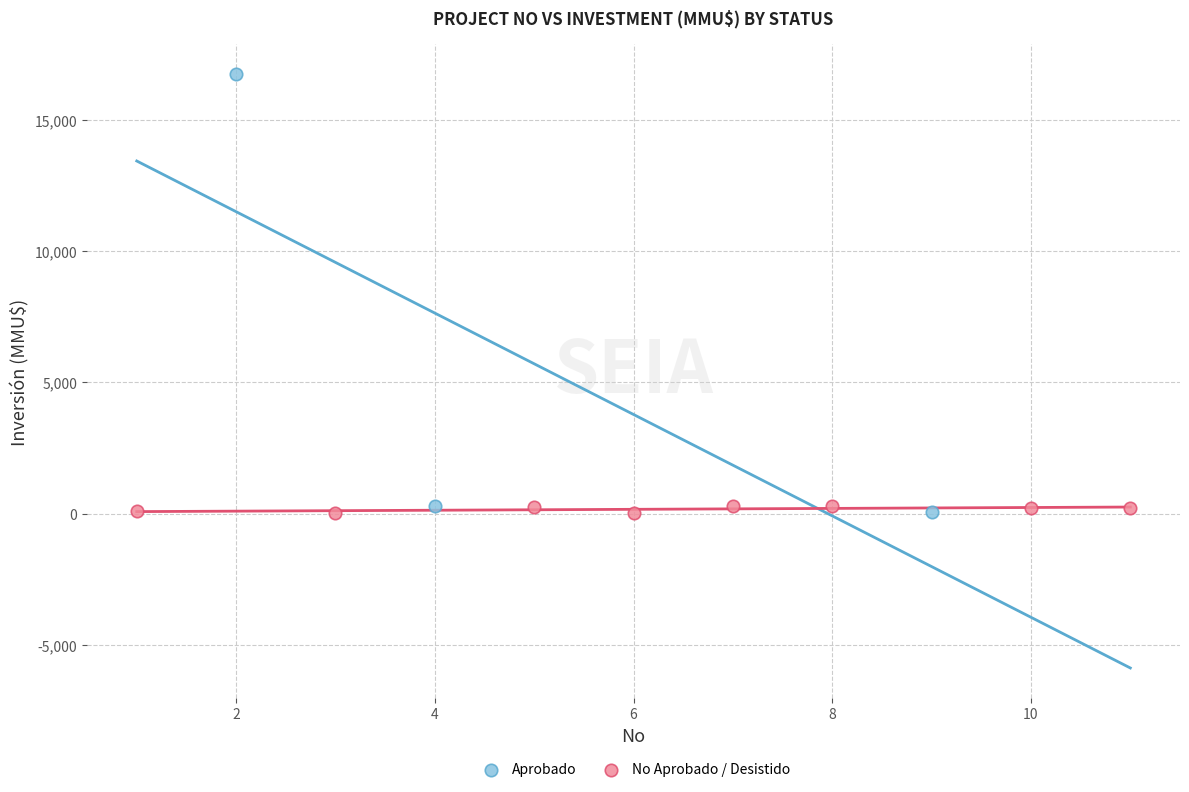

Which series contains the highest Y value?

Aprobado